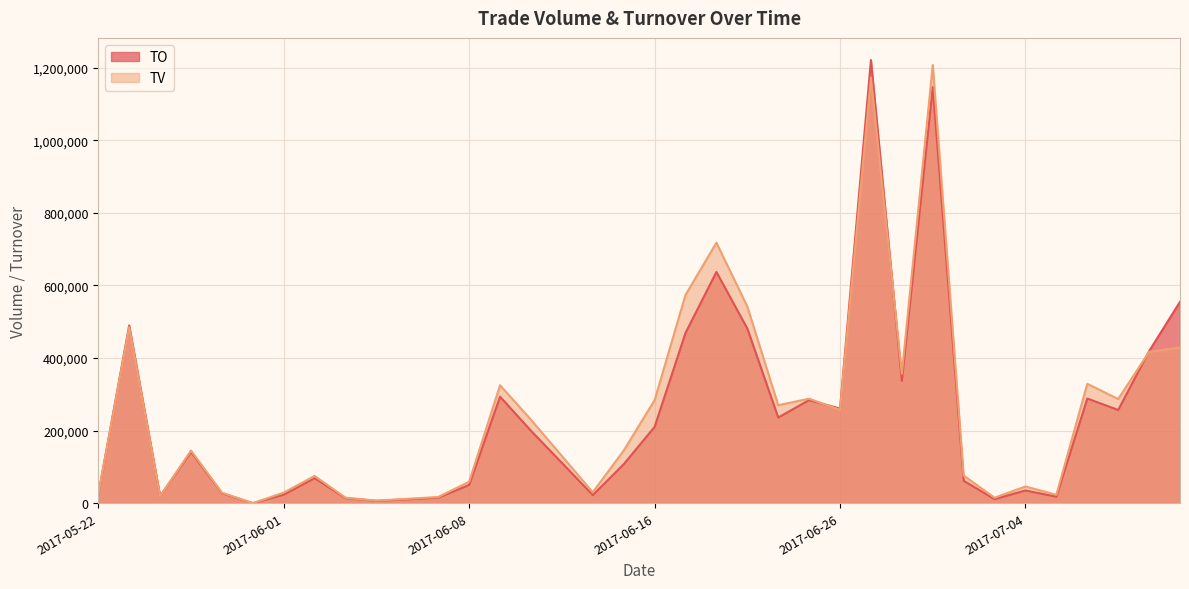

Is the value of TV at 2017-06-26 greater than the value of TO at 2017-06-01?

Yes